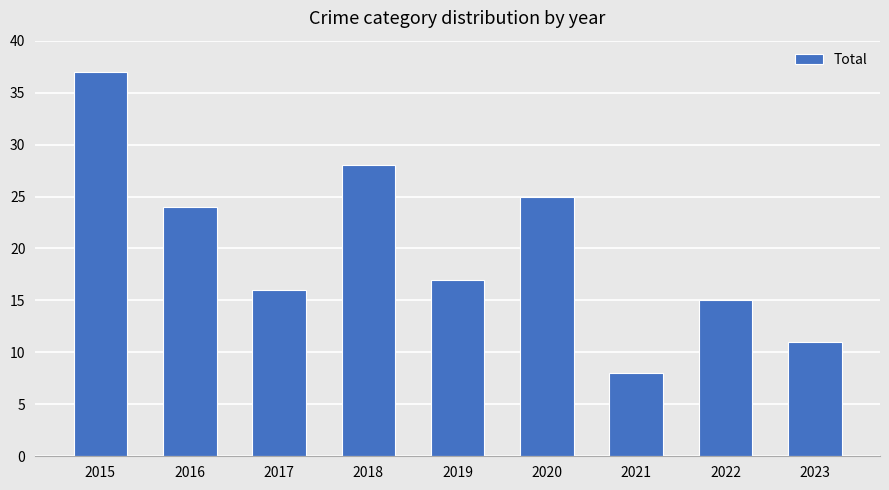

How many data points are less than 17?

4